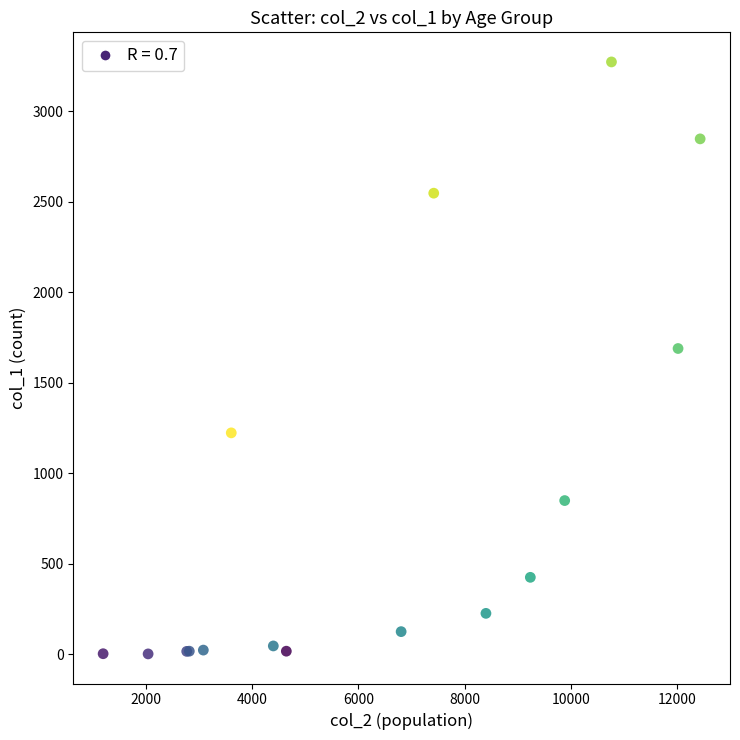

What Y value in the scatter plot is closest to 1638?

1690